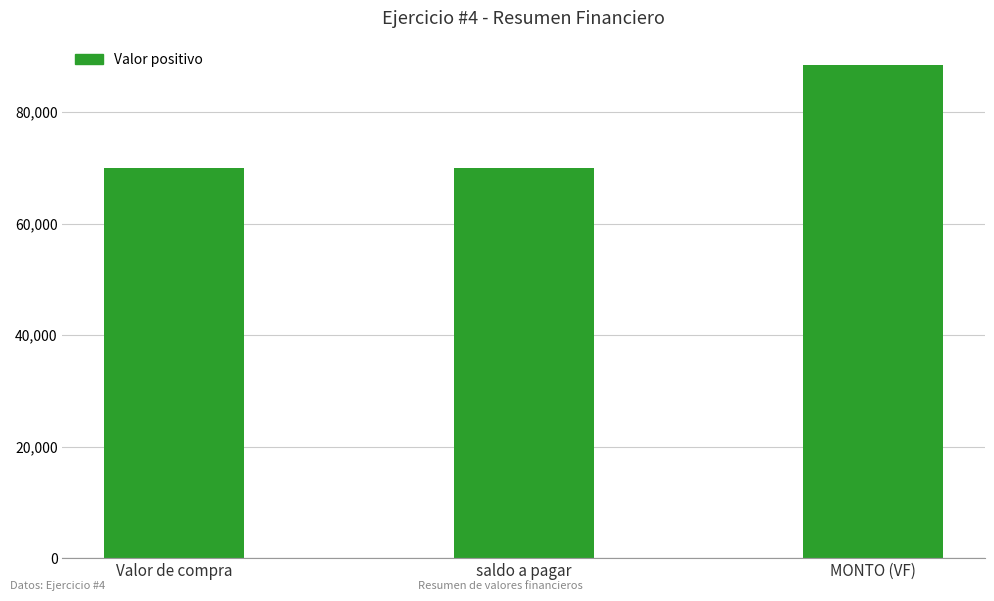

Reading left to right, transcribe all the data shown in this chart.

70000	70000	88375